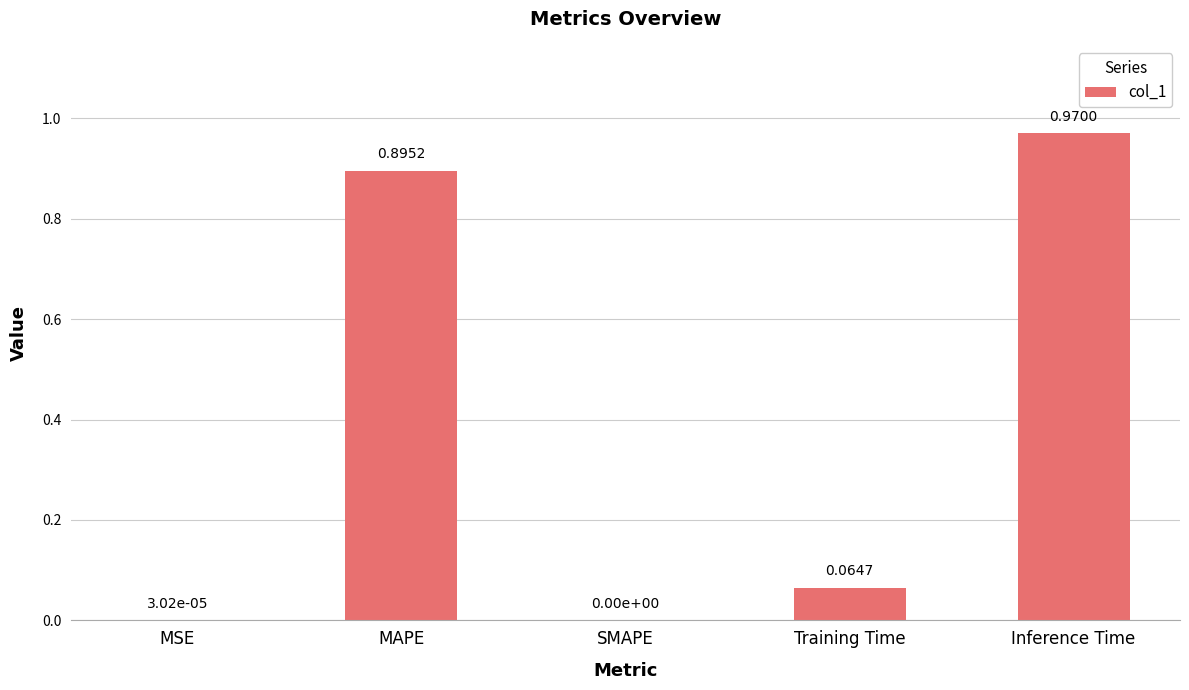

What is the sum of all values?

1.9